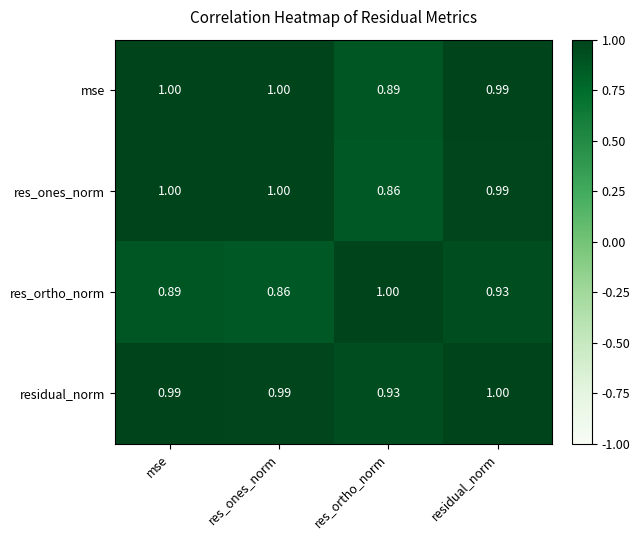

Between mse and residual_norm, which series saw the biggest shift?

res_ortho_norm